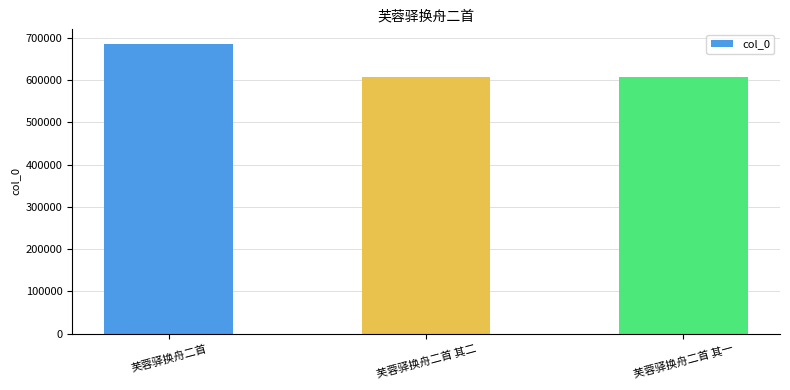

What value does the data have at 芙蓉驿换舟二首, to the nearest 10?

686180